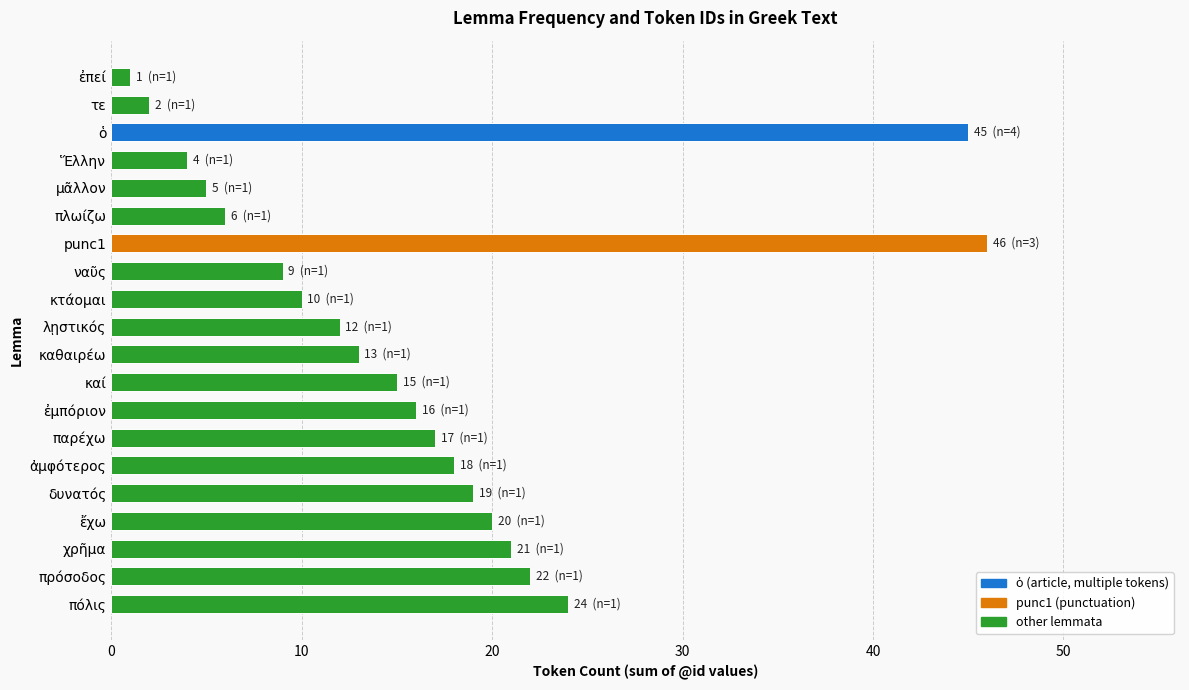

How many data points are less than 16?

10